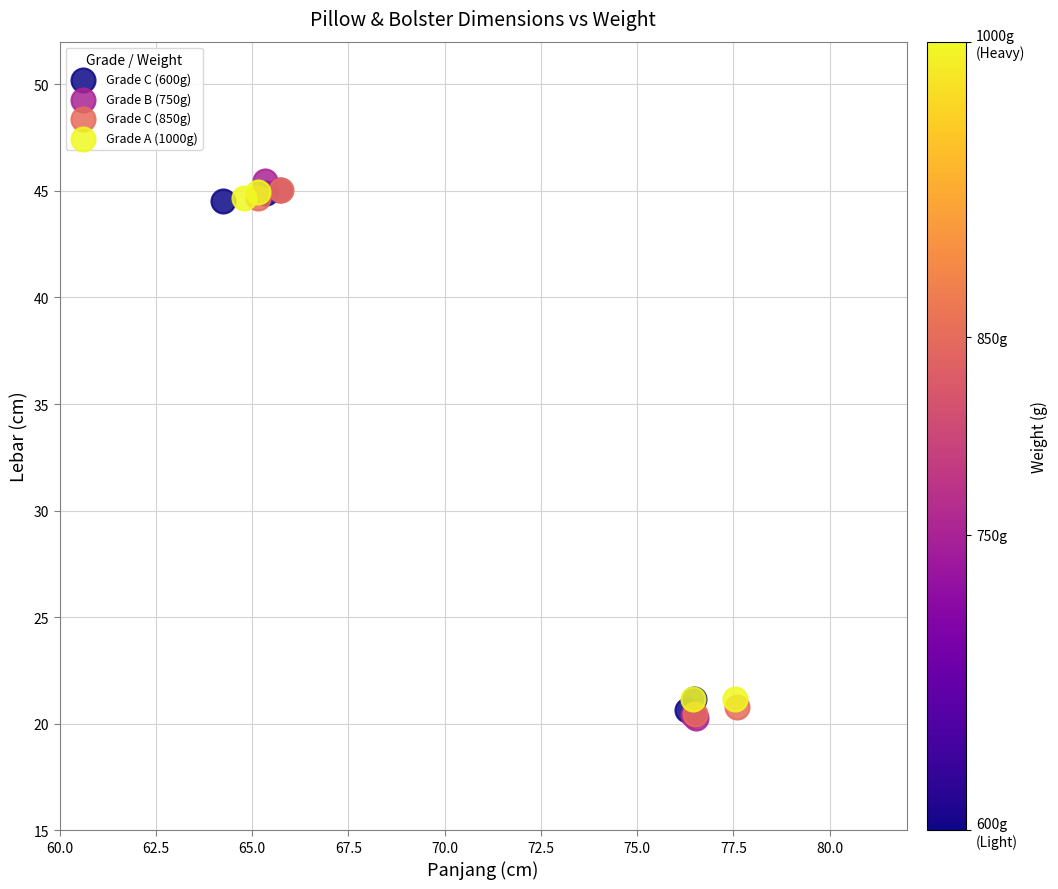

Which series has the largest Y range (max minus min)?

Grade B (750g)